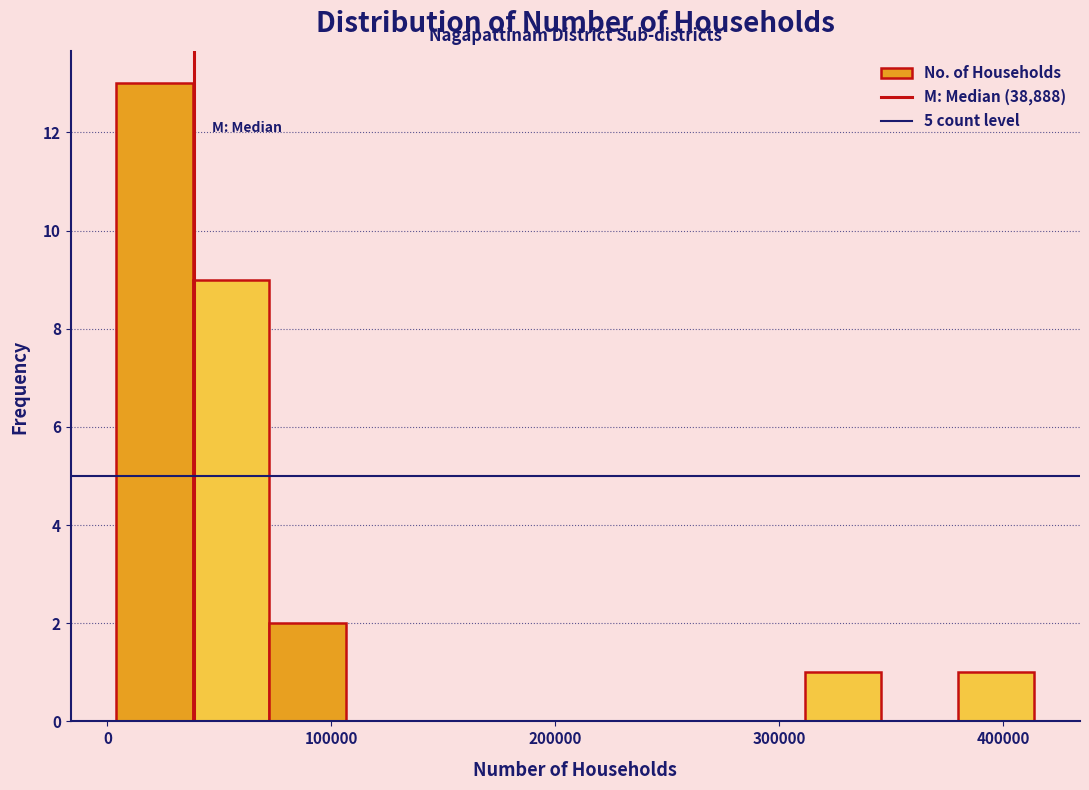

Around what value on the x-axis is the tallest bar? Give the approximate position of its centre, as read against the axis.

20000